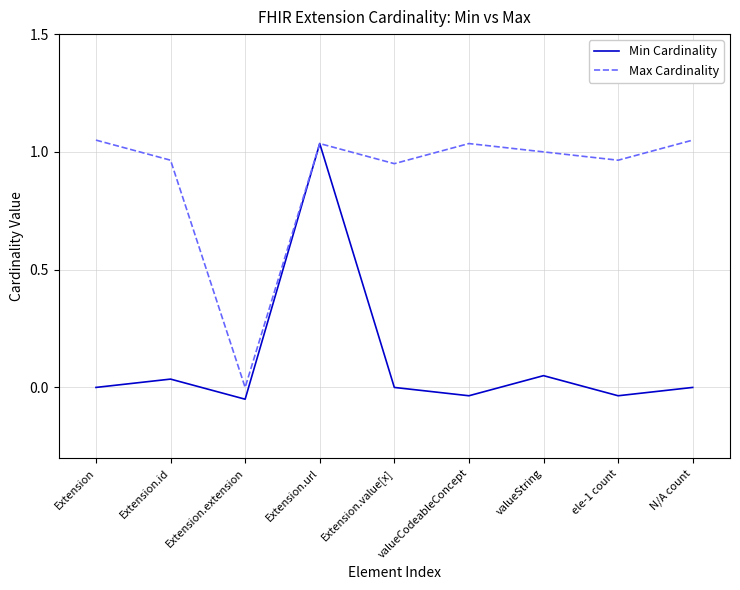

Is it true that Max Cardinality equals 1.6 at Extension.id?

False